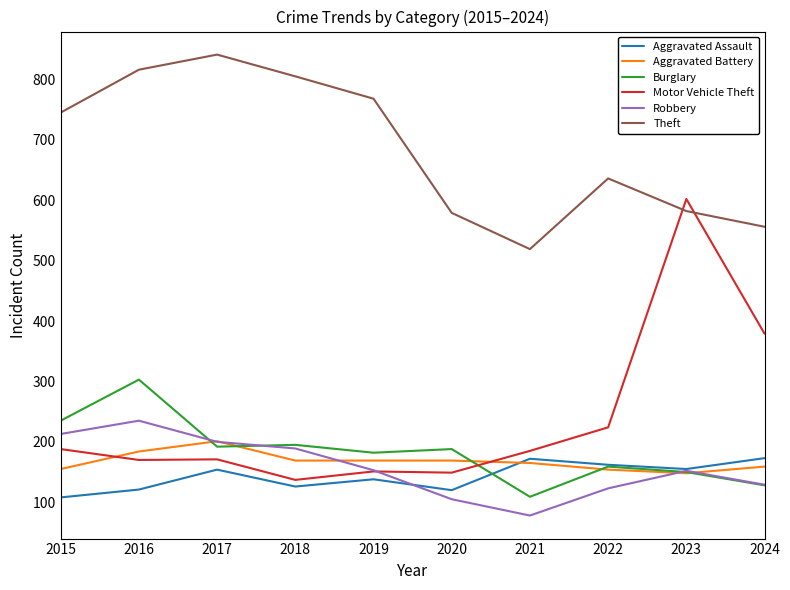

What is the highest value of the Aggravated Assault series?

173